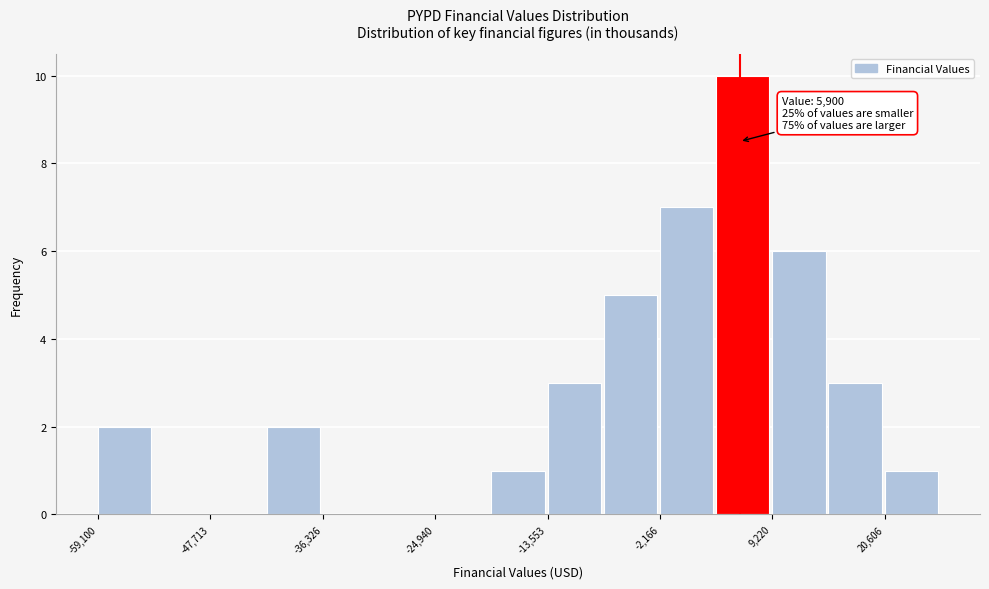

Around what value on the x-axis is the tallest bar? Give the approximate position of its centre, as read against the axis.

6000